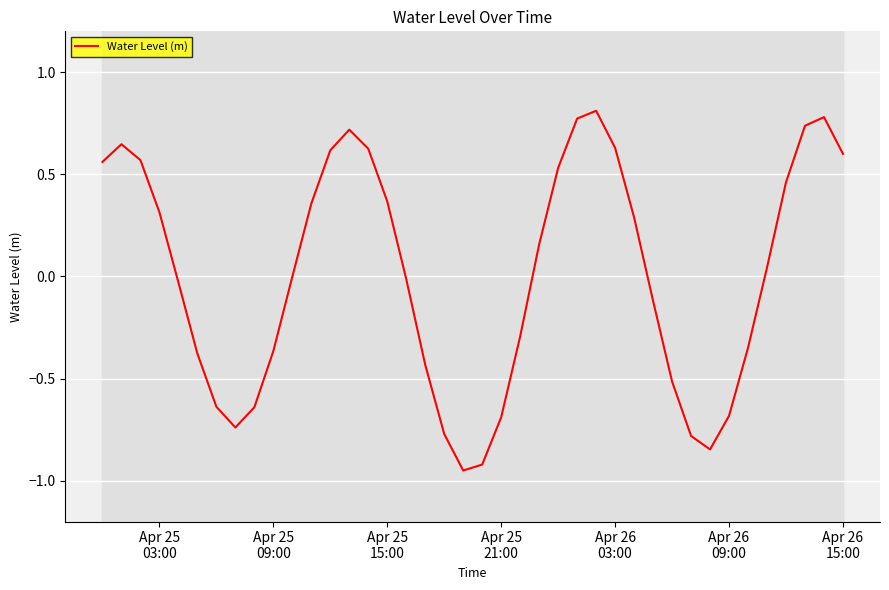

Does the chart display data point markers on the line(s)?

No